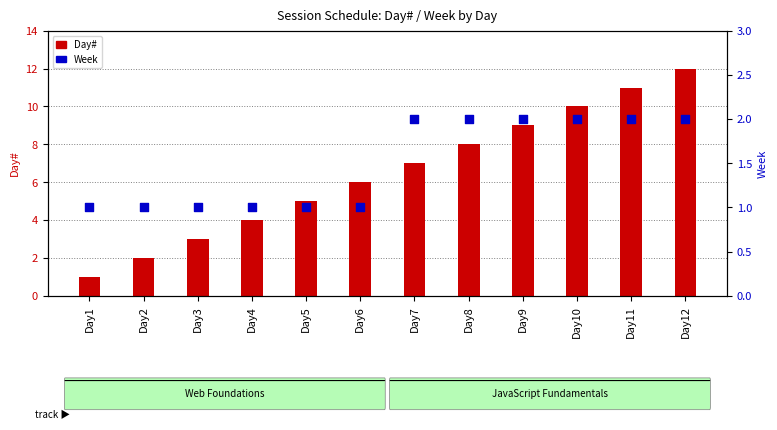

What is the total value across all series at Day9?

11